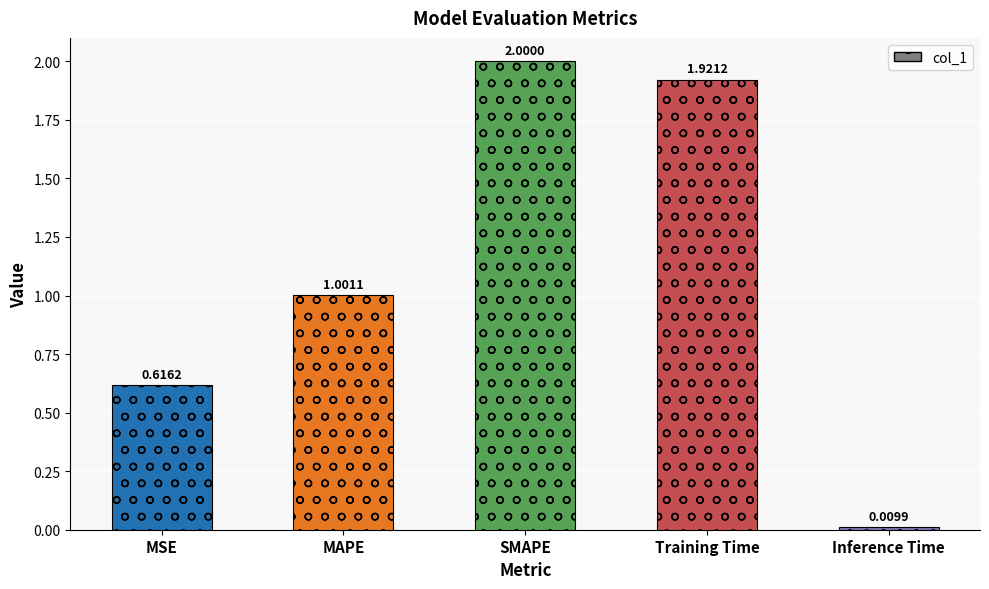

Which has a higher value, MSE or MAPE?

MAPE